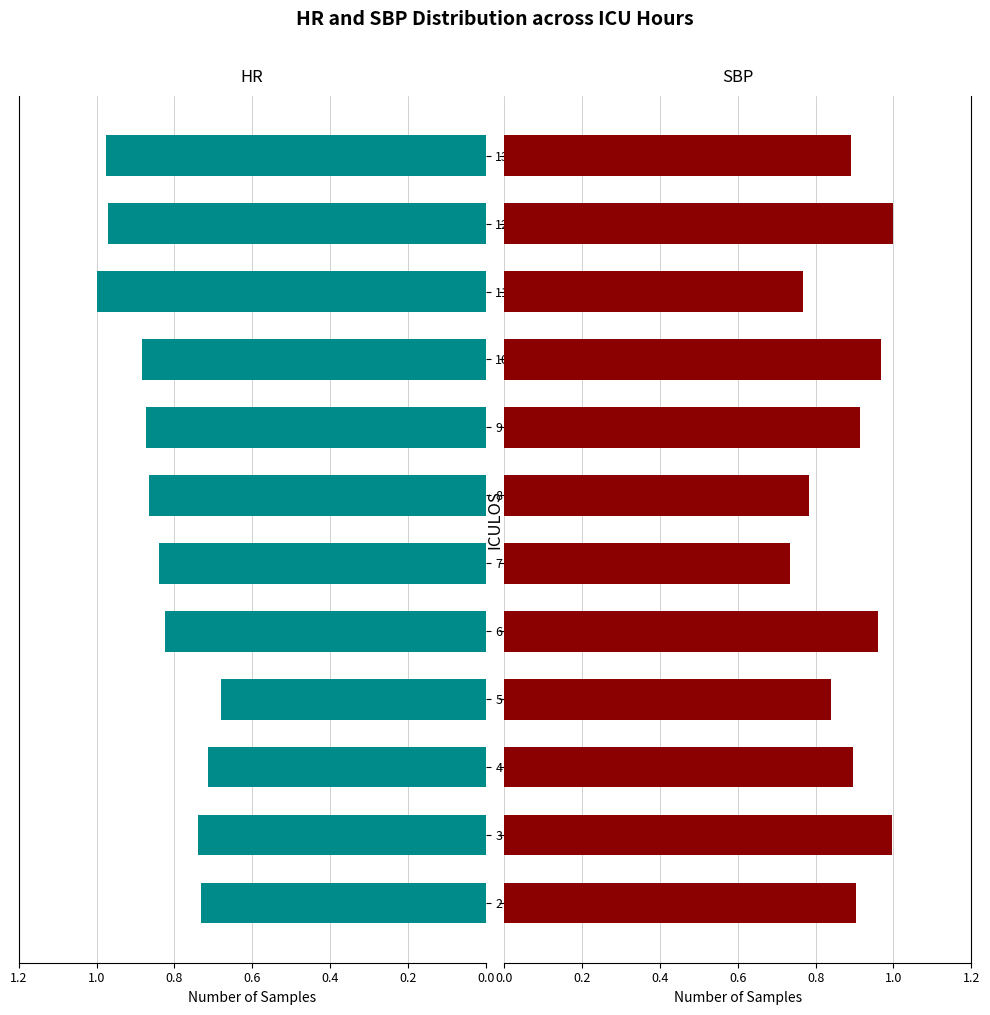

Which series has the largest total across all categories?

SBP